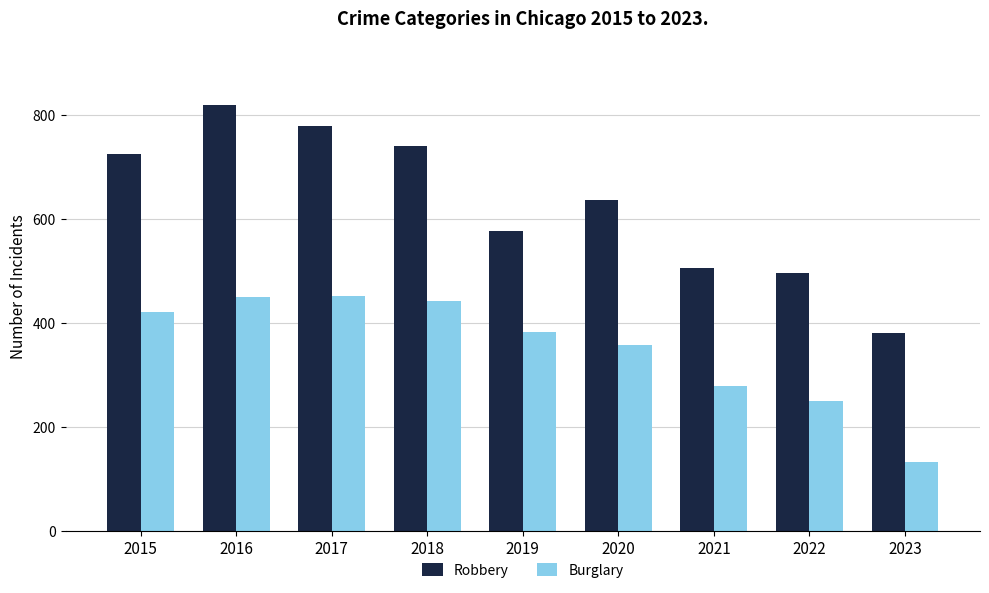

At how many categories does at least one series exceed 187?

9